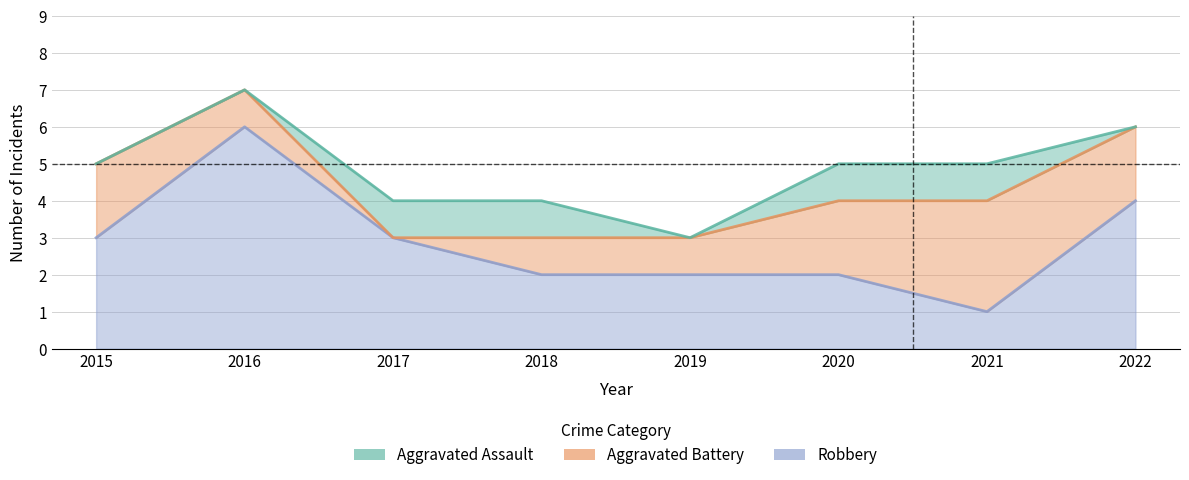

True or false: Robbery and Aggravated Assault cross at least once.

False